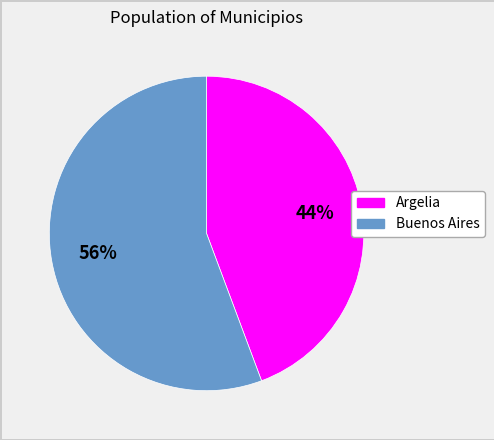

Is there a majority slice in this chart?

Yes